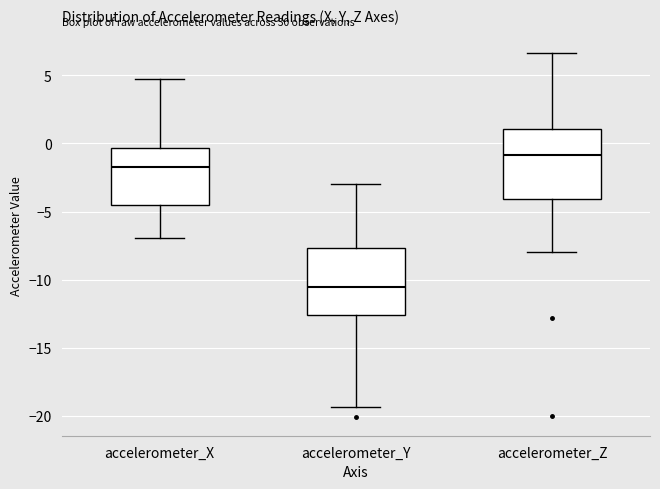

Reading left to right, transcribe this box plot: for each box, give where its median line is, the range the box spans, and where its two whiskers end, as read against the y-axis. The values are not printed on the chart, so give them approximately, as read against the axis.

accelerometer_X: median -1.5, box -4.5 to -0.5, whiskers -7.0 to 4.5
accelerometer_Y: median -10.5, box -12.5 to -7.5, whiskers -19.5 to -3.0
accelerometer_Z: median -1.0, box -4.0 to 1.0, whiskers -8.0 to 6.5